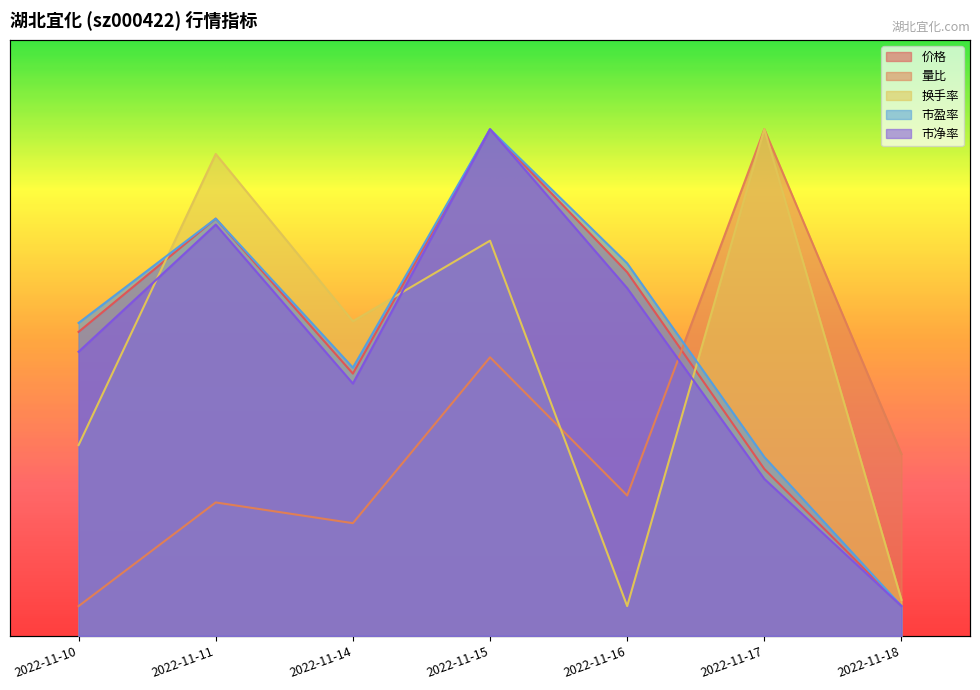

Which category has the lowest value in the 量比 series?

2022-11-10